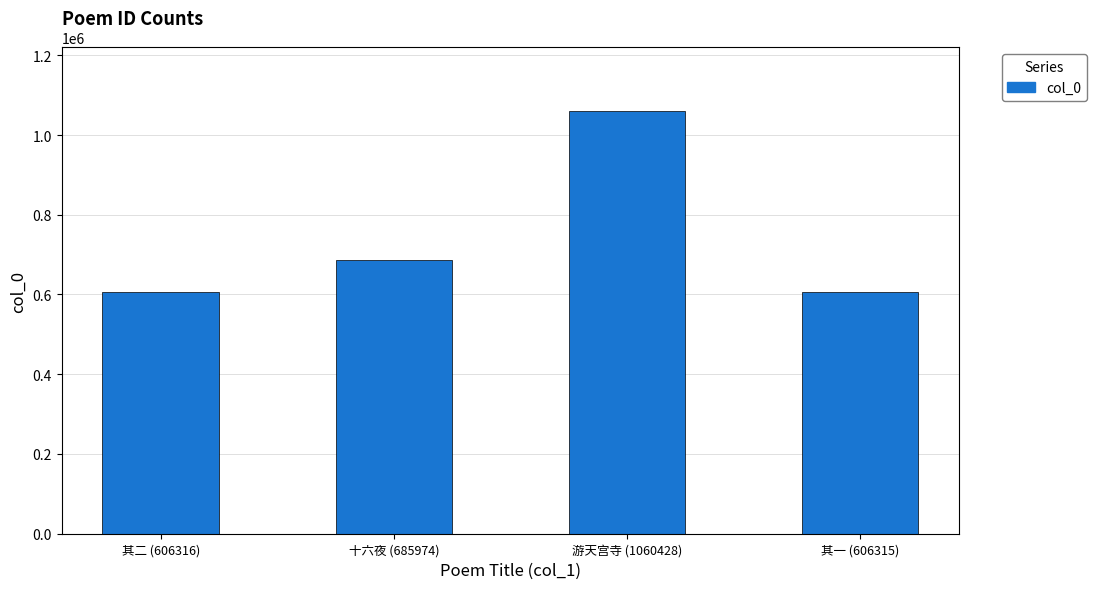

What is the value of the 1st bar from the left?

606316